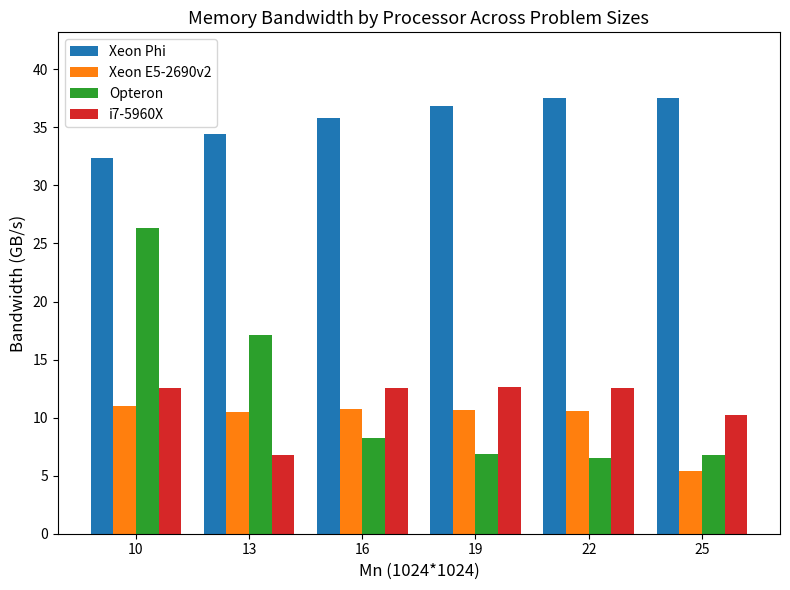

What is the total value across all series at 19?

67.0